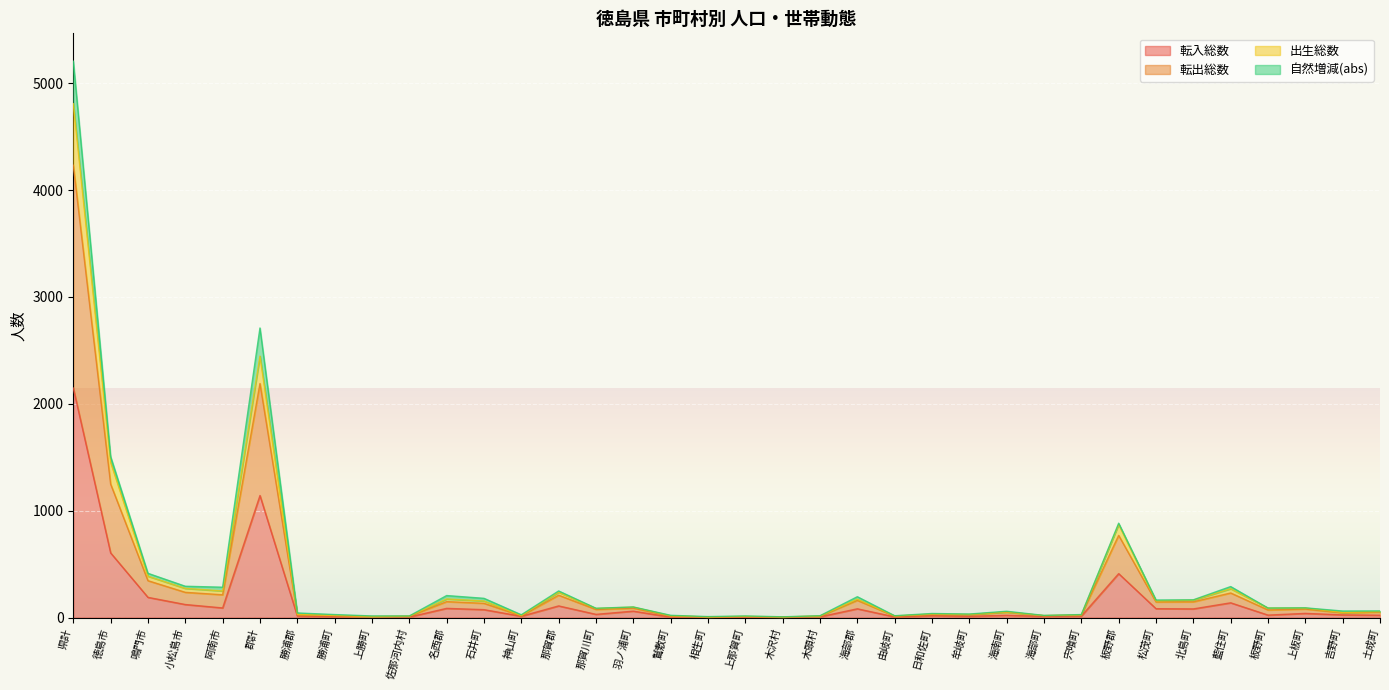

At which category is the sum across all series the highest?

県計